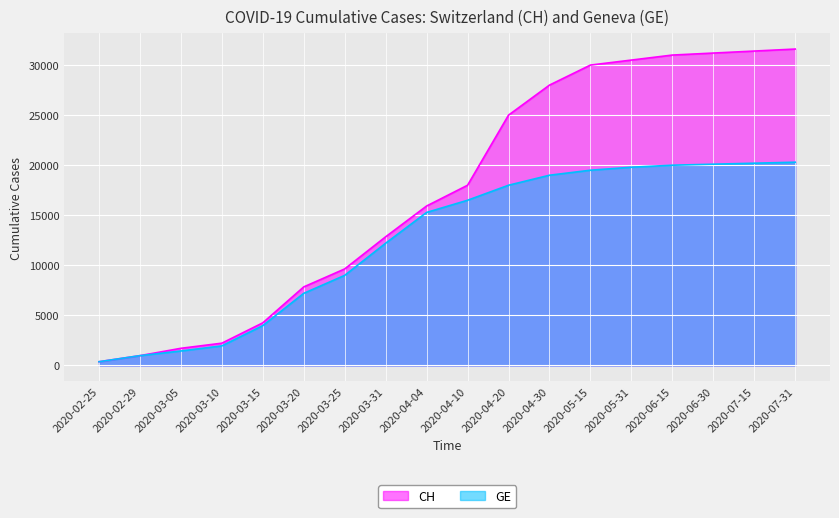

How many lines are shown in the chart?

2